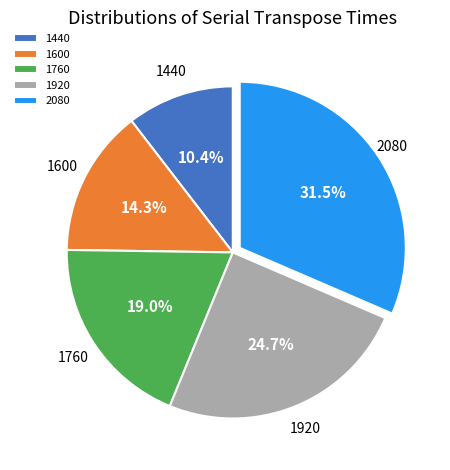

Rank the categories by value from lowest to highest.

1440, 1600, 1760, 1920, 2080